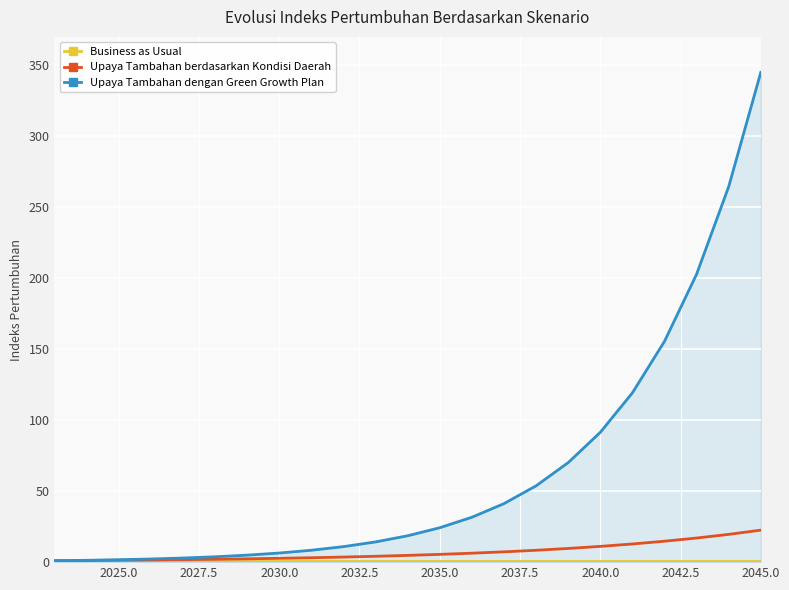

What is the smallest value displayed?

1.0